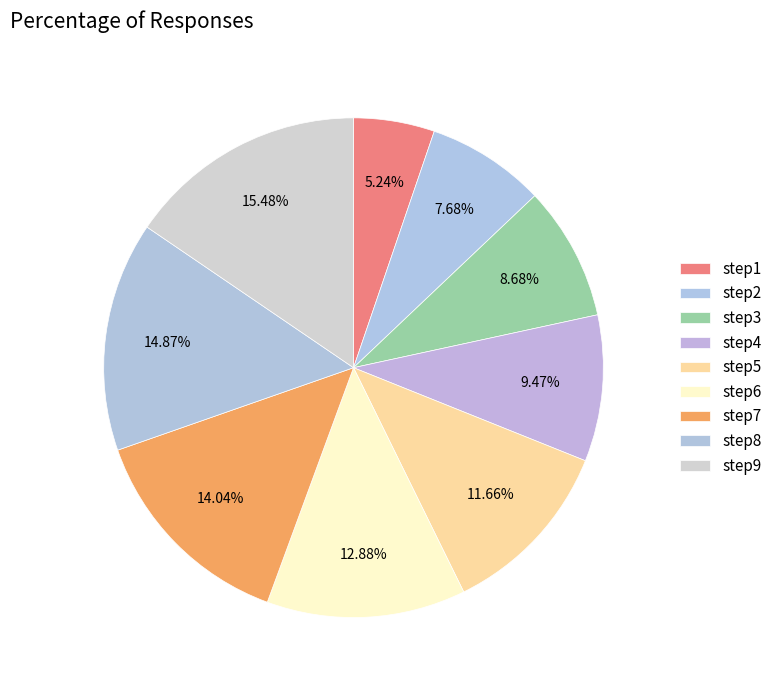

To the nearest percent, what portion does step6 represent?

13%